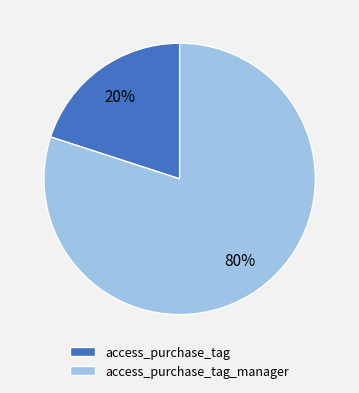

To the nearest percent, what percentage of the pie is access_purchase_tag_manager?

80%